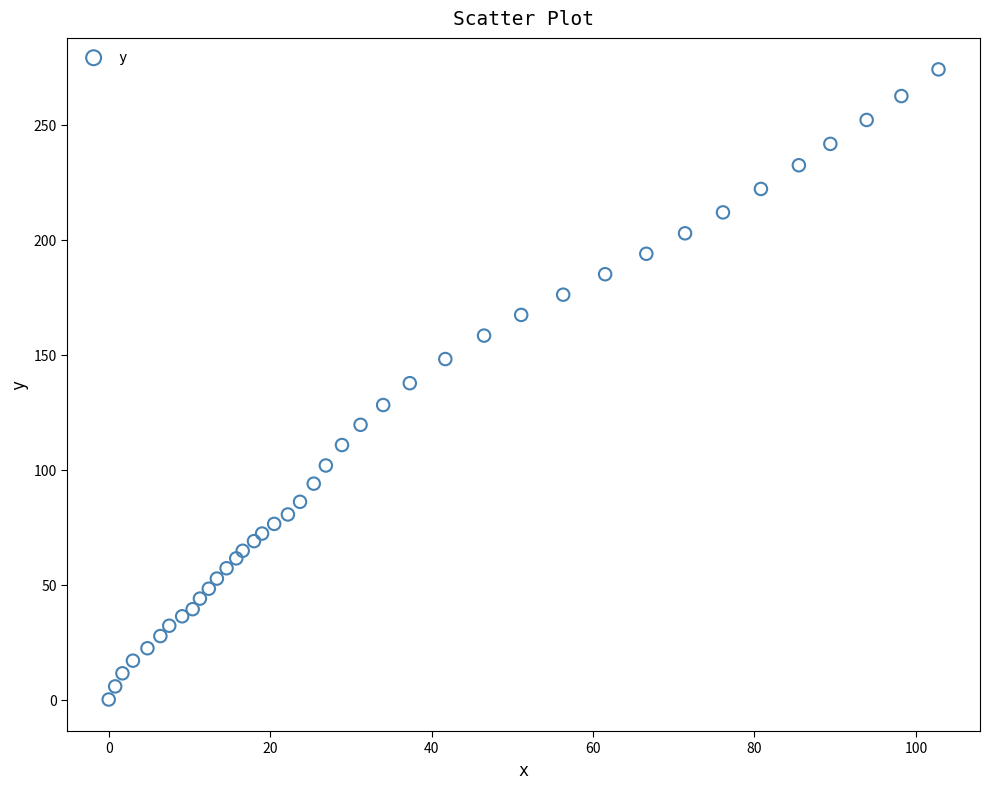

What is the range of X values (max minus min)?

102.8